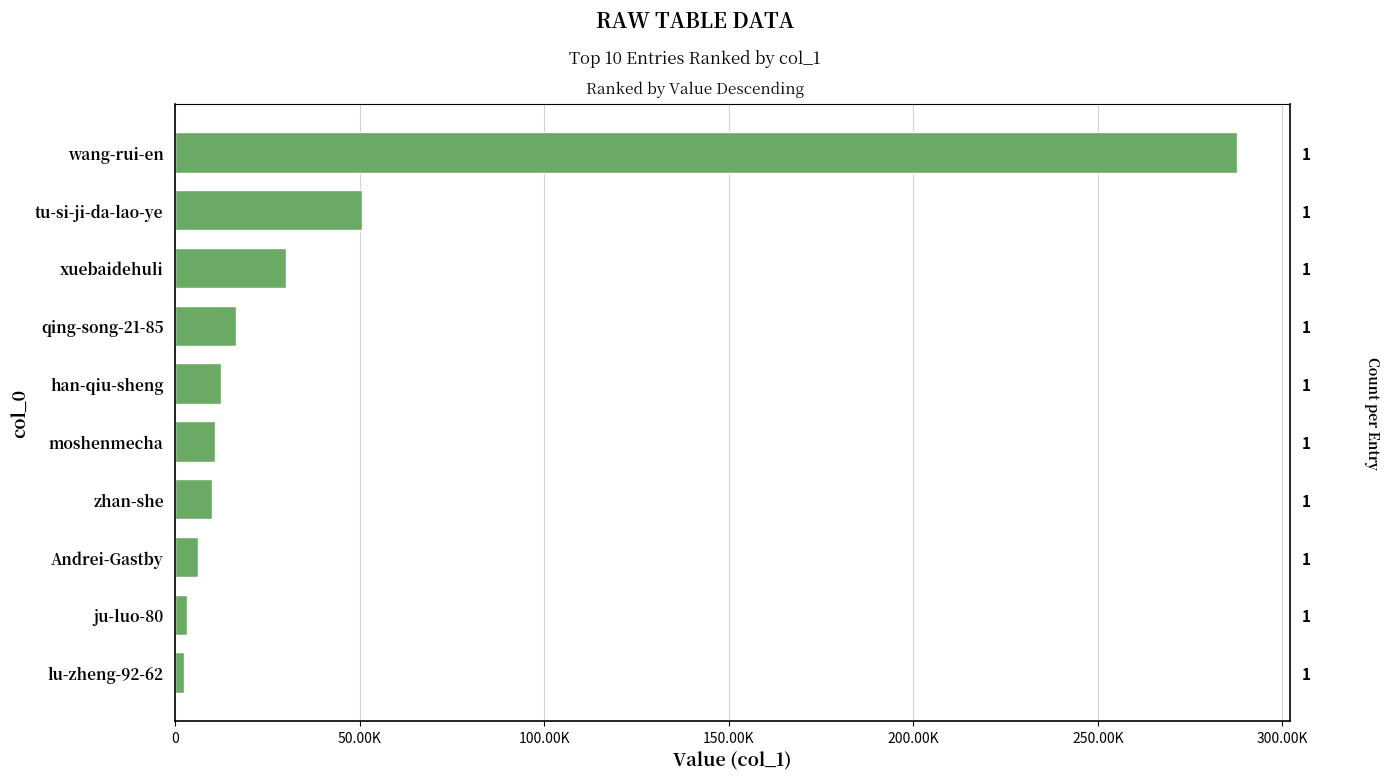

Reading right to left, extract all data points from this chart.

2539	3212	6131	9978	10742	12426	16535	30032	50789	287775